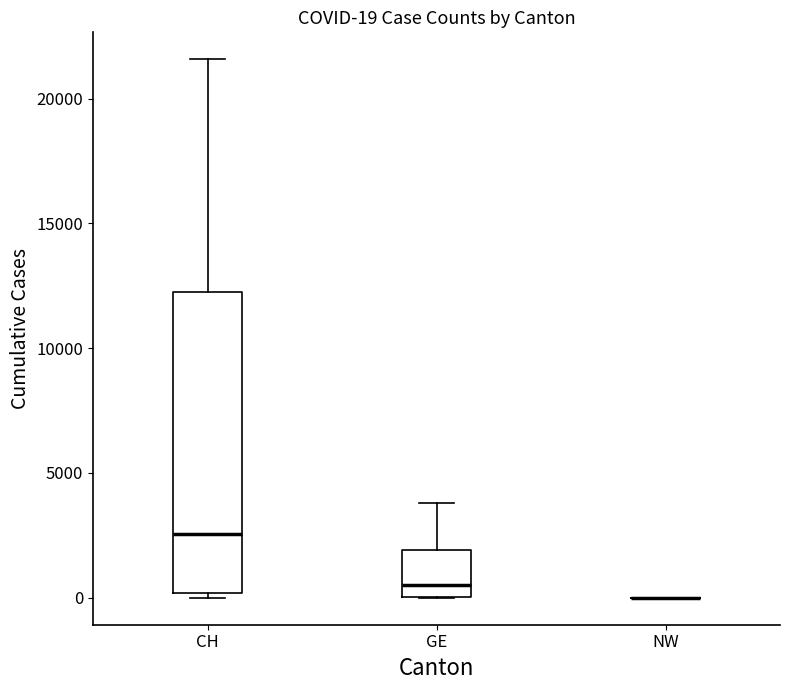

Which box is the tallest, from its lower edge to its upper edge?

CH